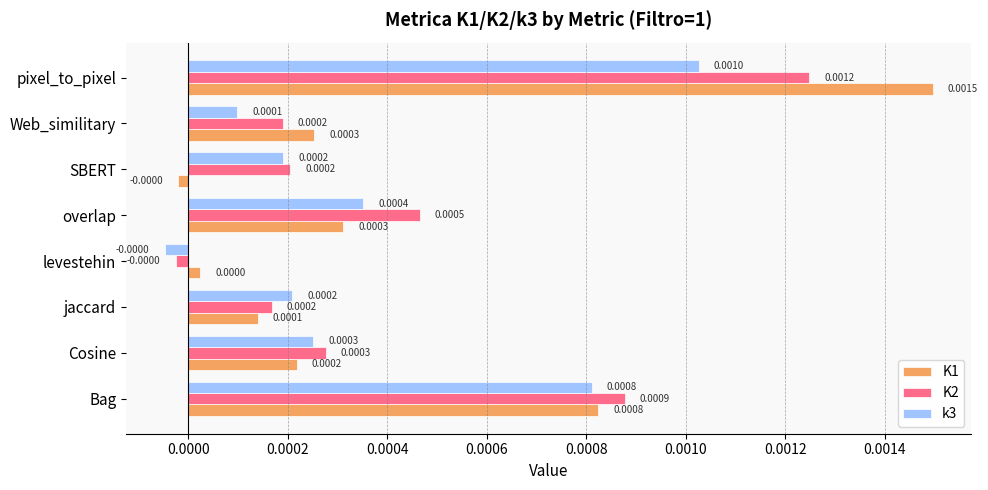

At which label is K2 closest to 0?

levestehin